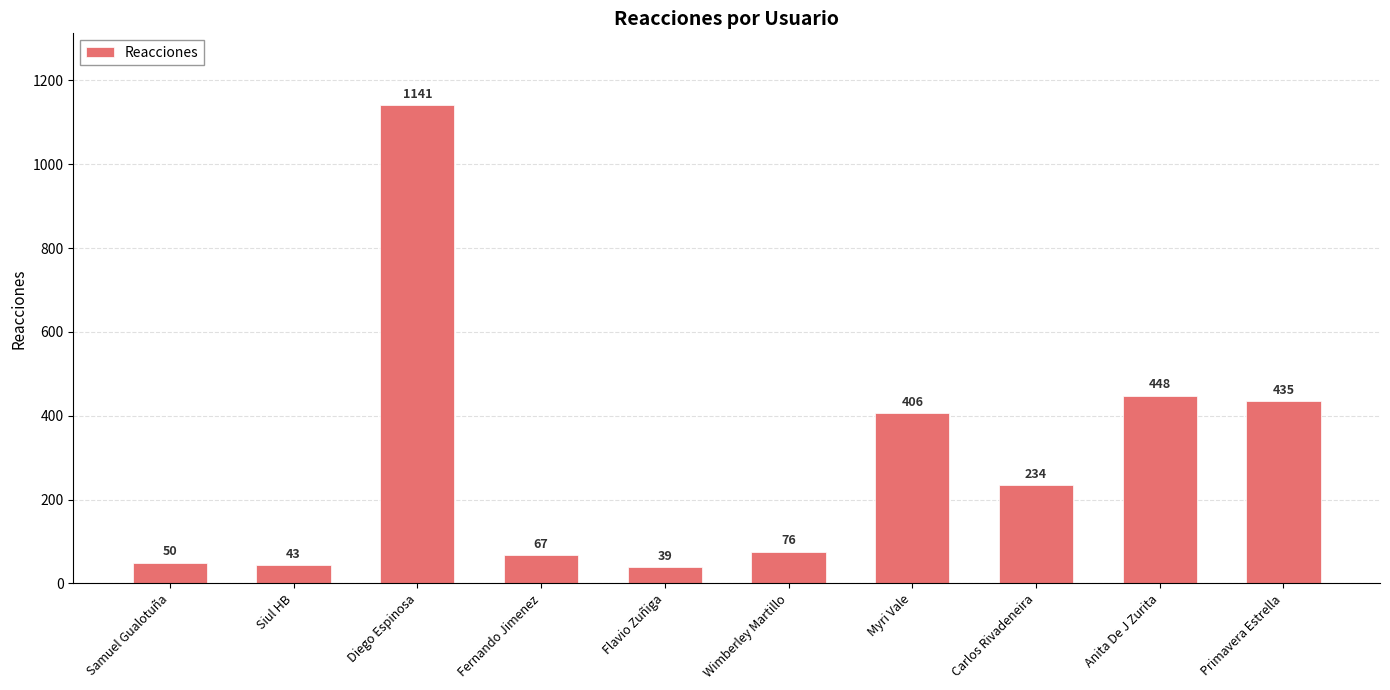

What is the approximate value at Myri Vale?

406